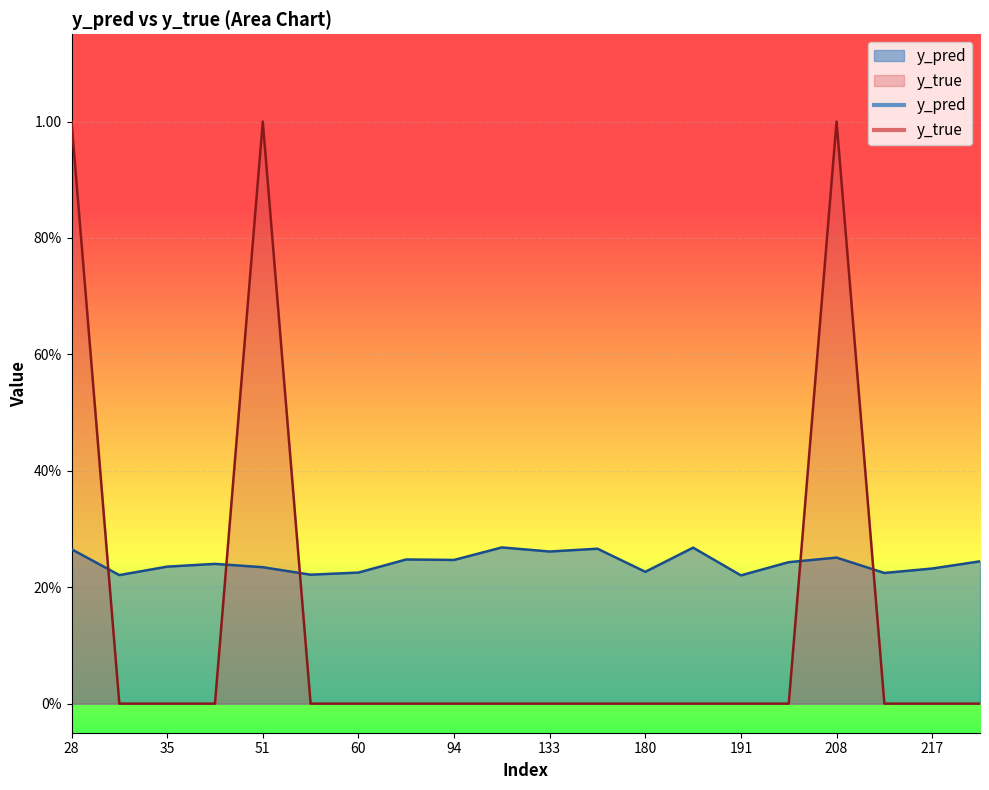

How many y_pred values are between 0 and 1?

20